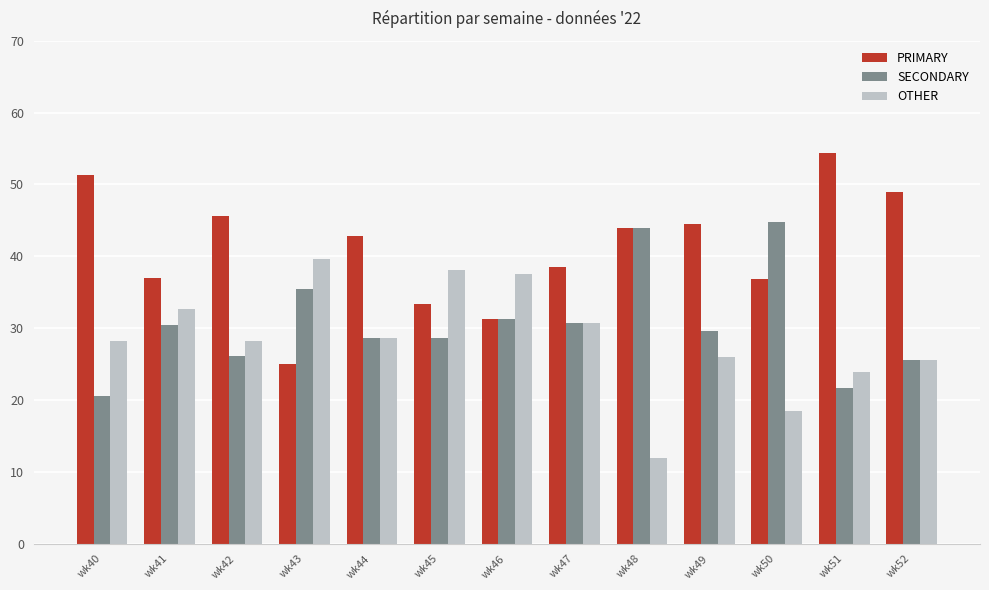

What is the difference between the highest and lowest values at wk47?

7.7